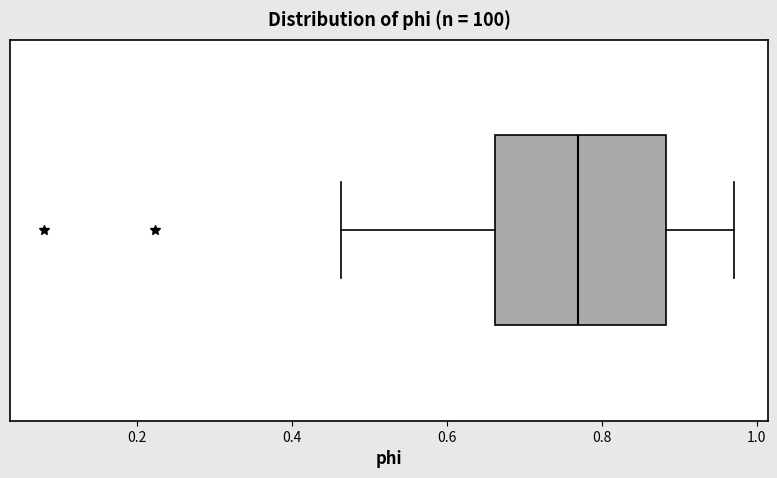

Read this box plot against the x-axis: the position of the median line, the range covered by the box, and the ends of both whiskers. The values are not printed on the chart, so give them approximately, as read against the axis.

median 0.76, box 0.66 to 0.88, whiskers 0.46 to 0.98